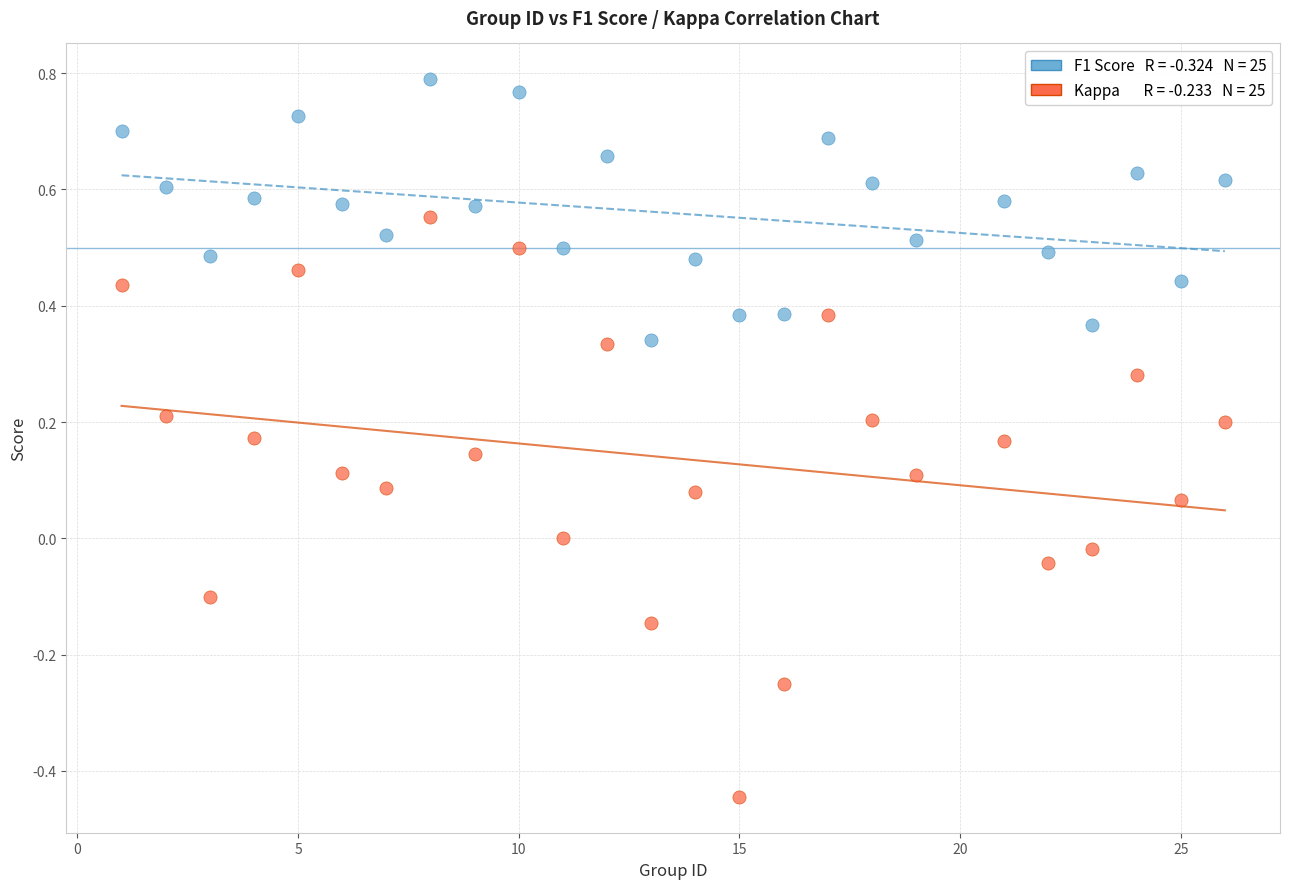

Across all data points, what is the range of Y values (max minus min)?

1.2